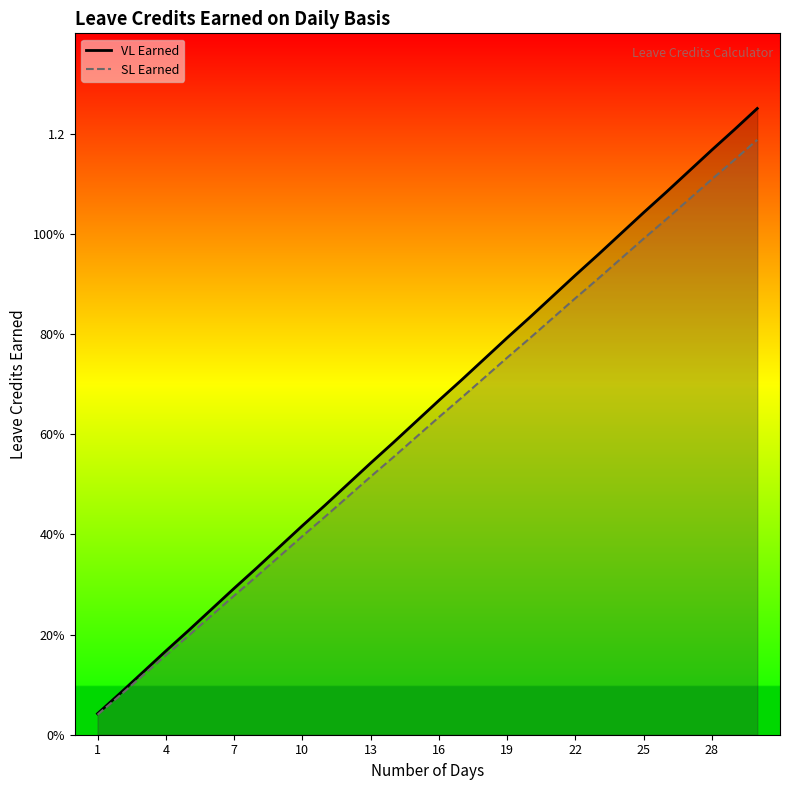

List the series in order of their peak value, lowest first.

SL Earned, VL Earned